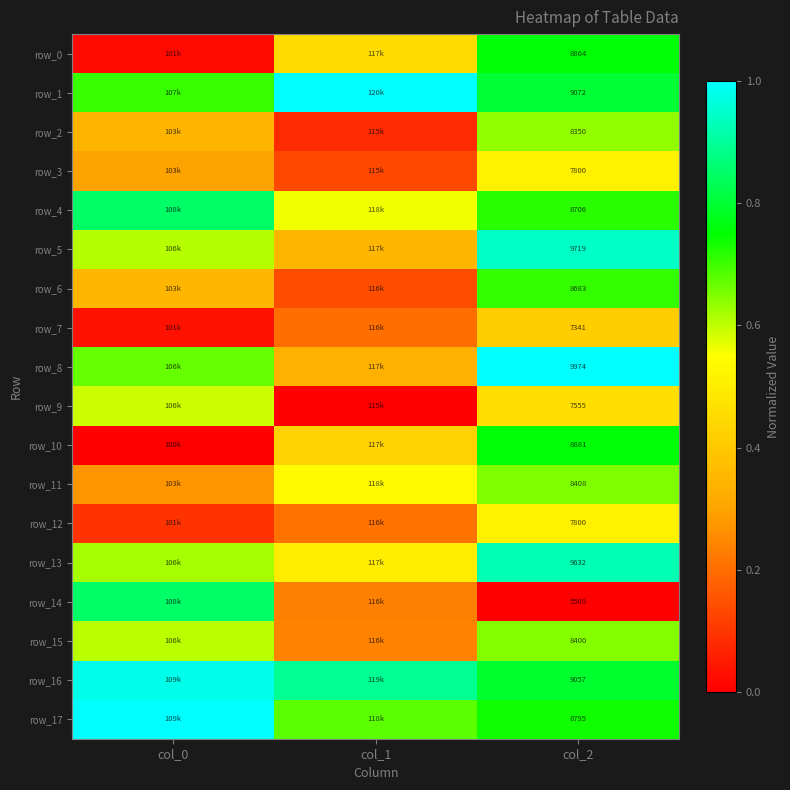

Which category has the highest value across all series?

col_1